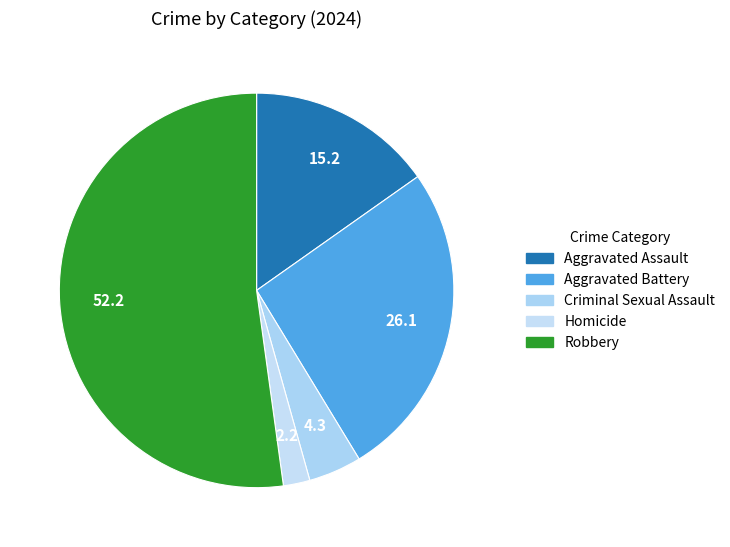

Does Criminal Sexual Assault account for over 50% of the chart?

No